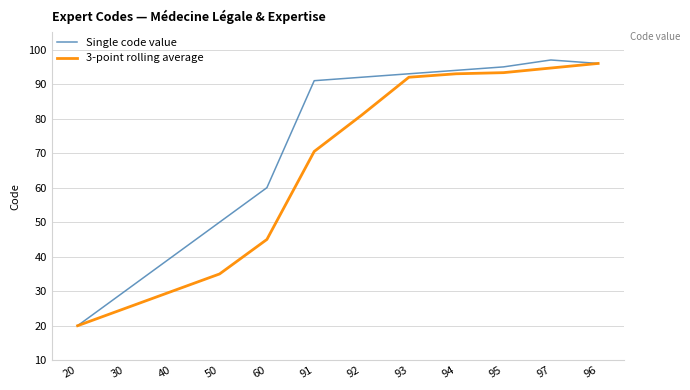

Read the Single code value value at 96.

96.0